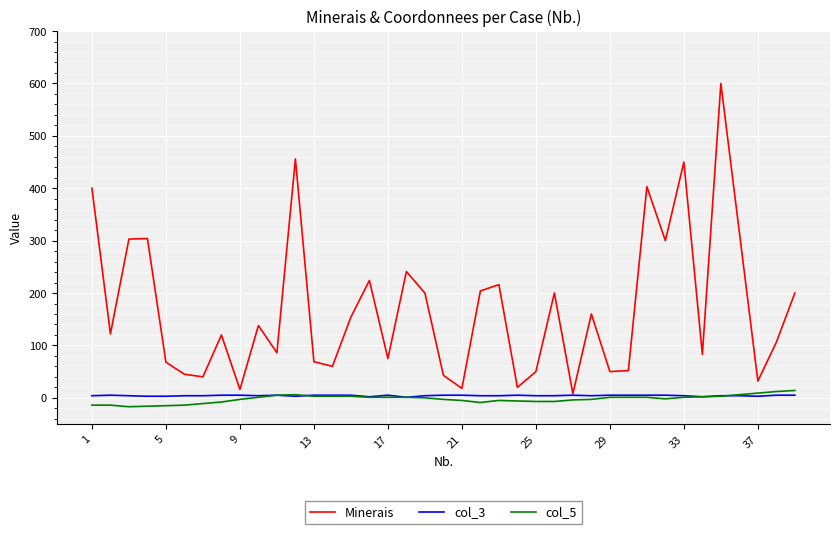

True or false: col_5 has more than 0 points higher than both neighbors.

True